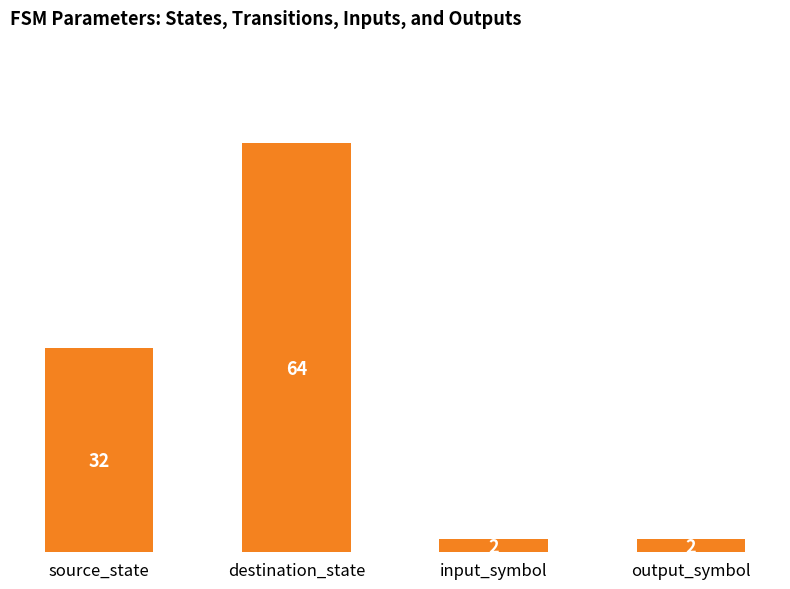

Count the values in the range 2 to 64.

4